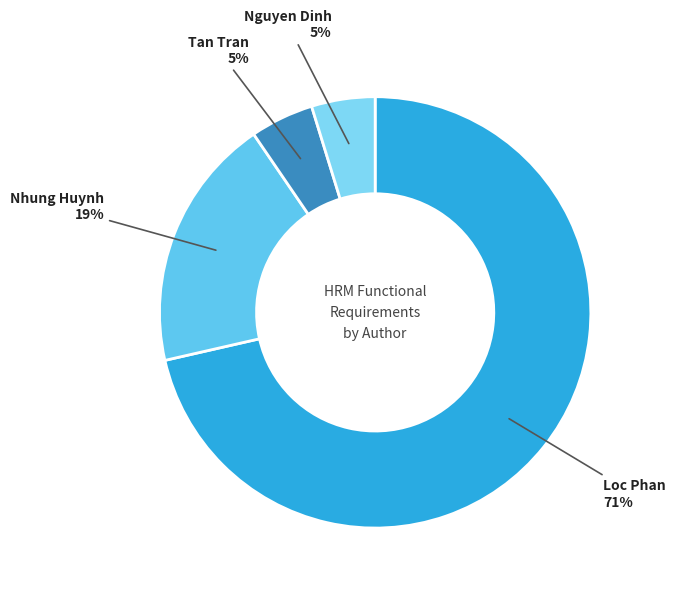

Do Tan Tran and Nhung Huynh together represent more than half of the pie?

No